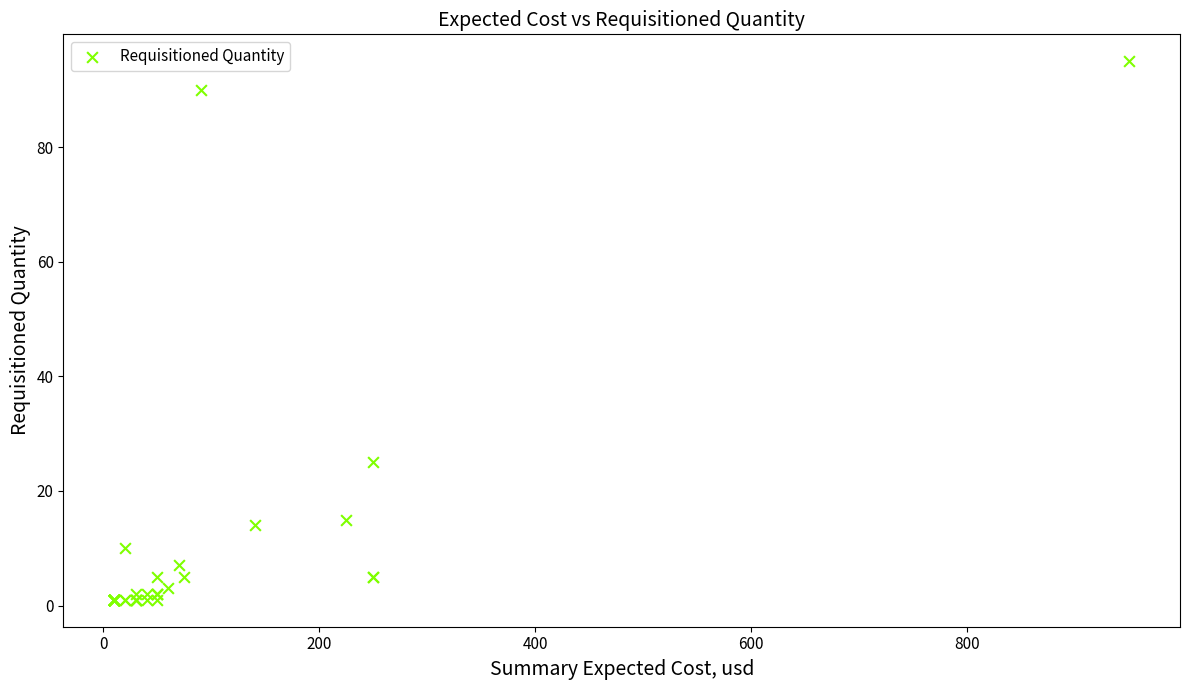

What Y value in the scatter plot is closest to 48?

25